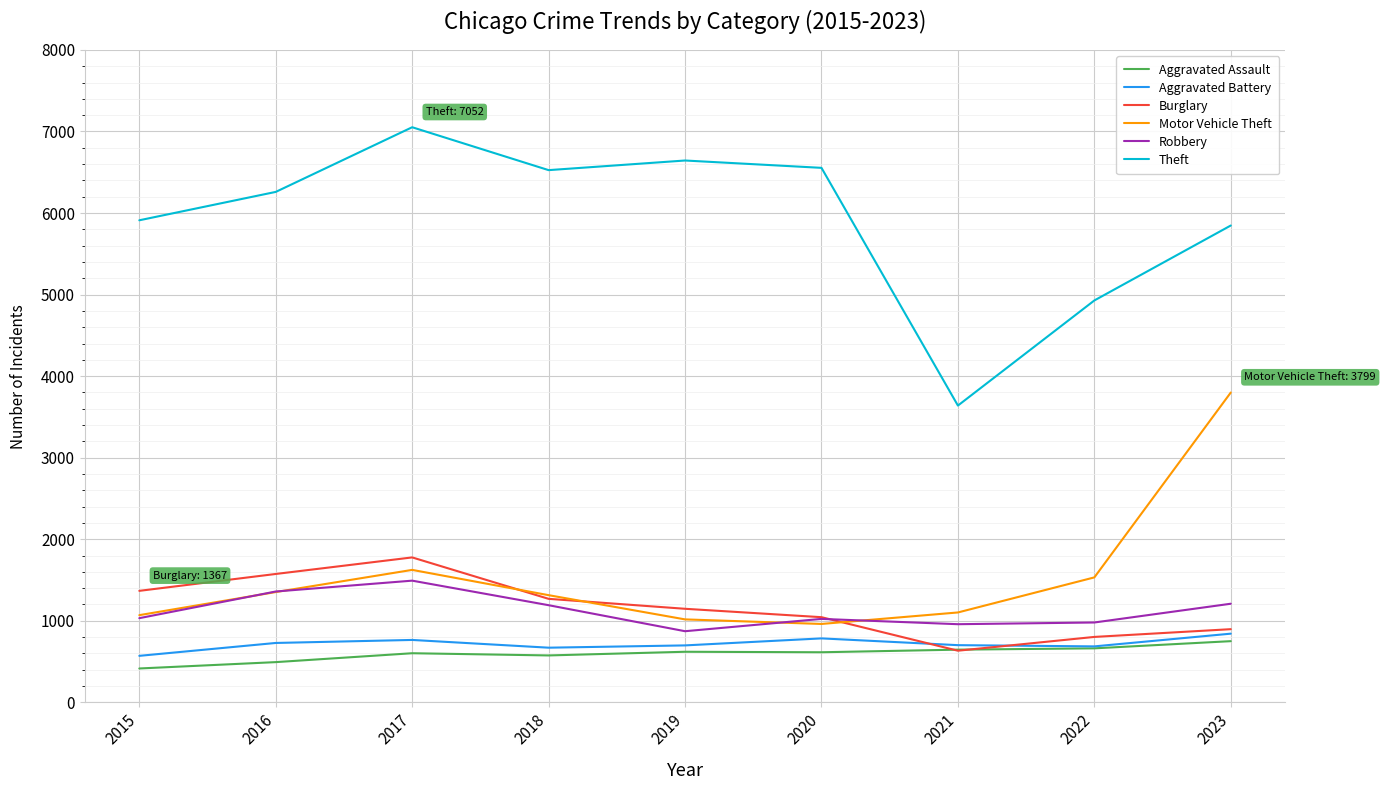

Which series has the widest spread of values?

Theft